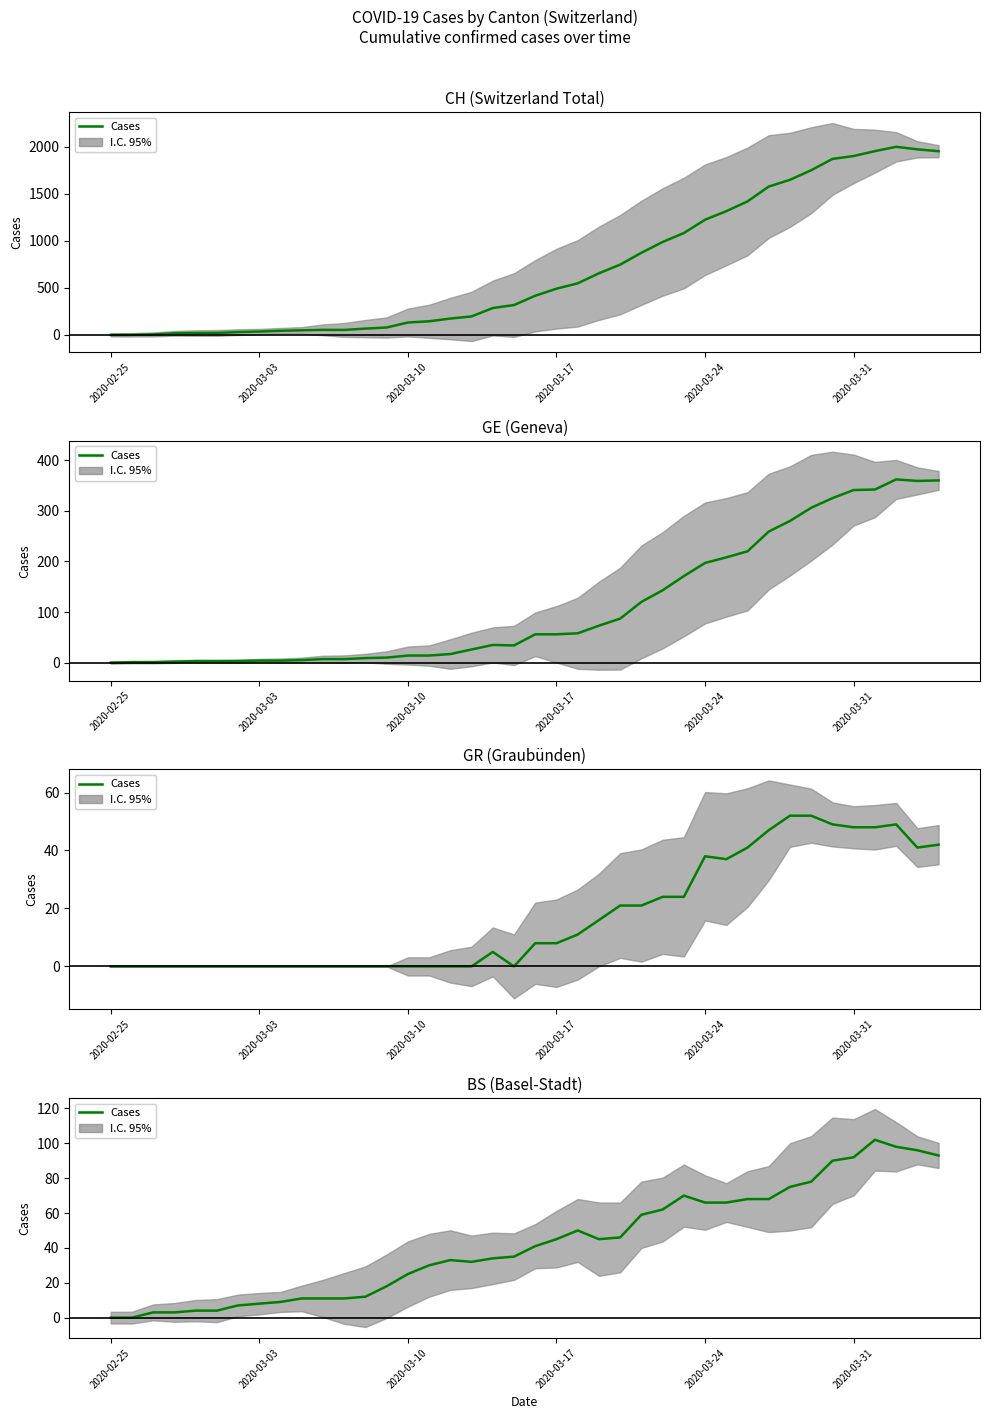

What is the sum of all values?

1700